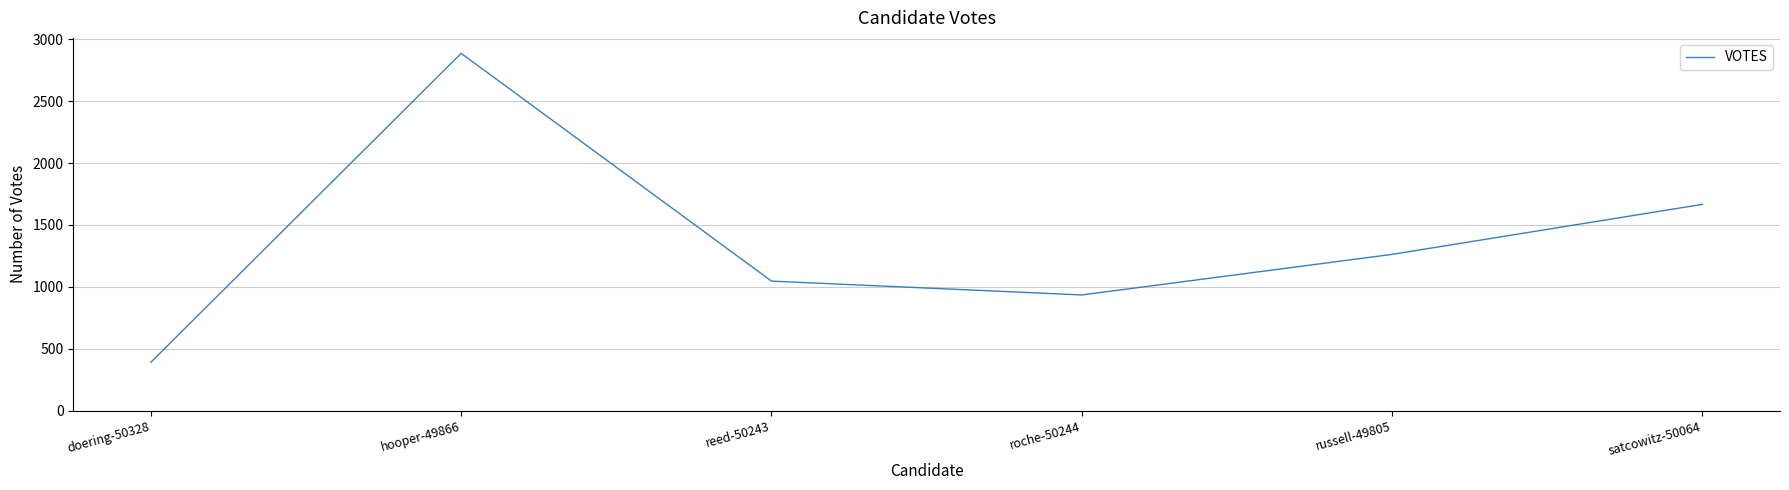

Is this an area chart (filled region under the line)?

No